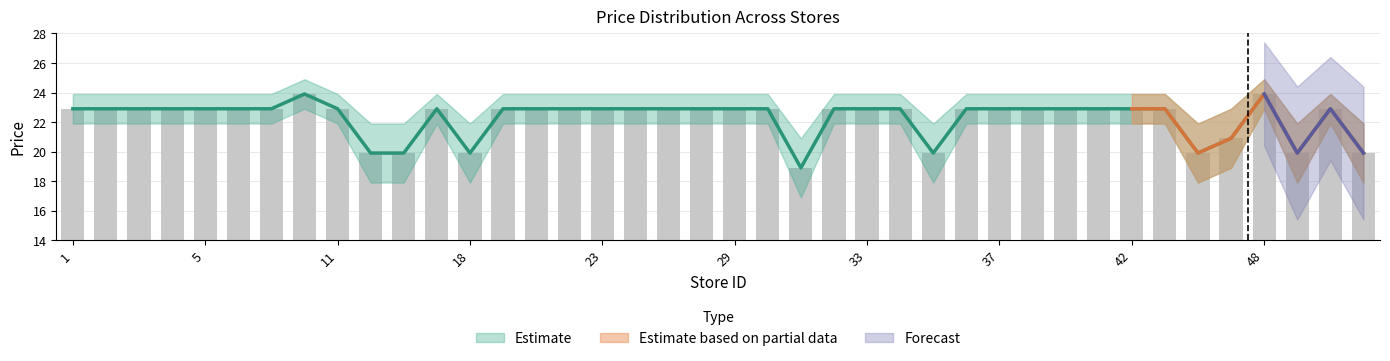

What is the sum of the mean_price values at 31 and 14?

38.8